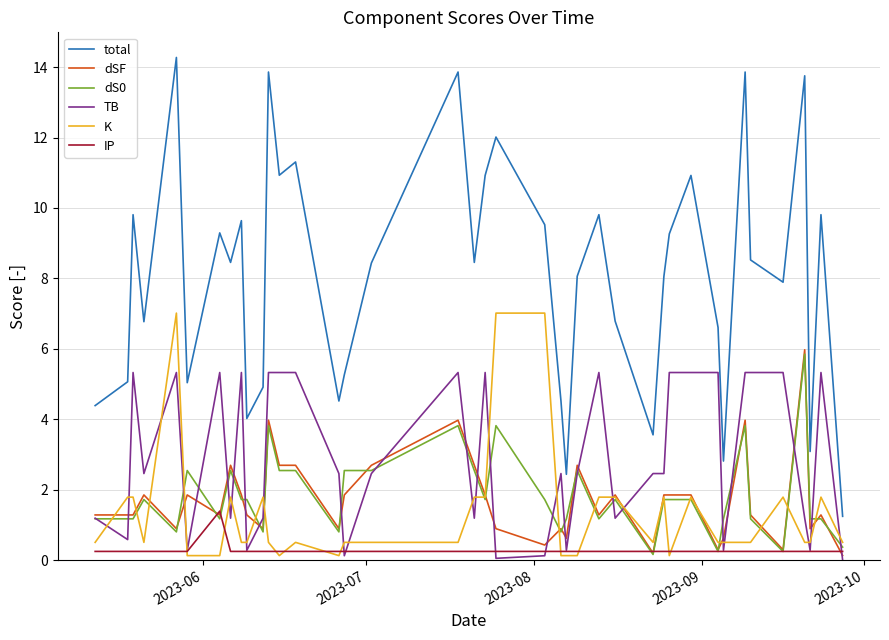

What is the greatest value displayed?

14.3